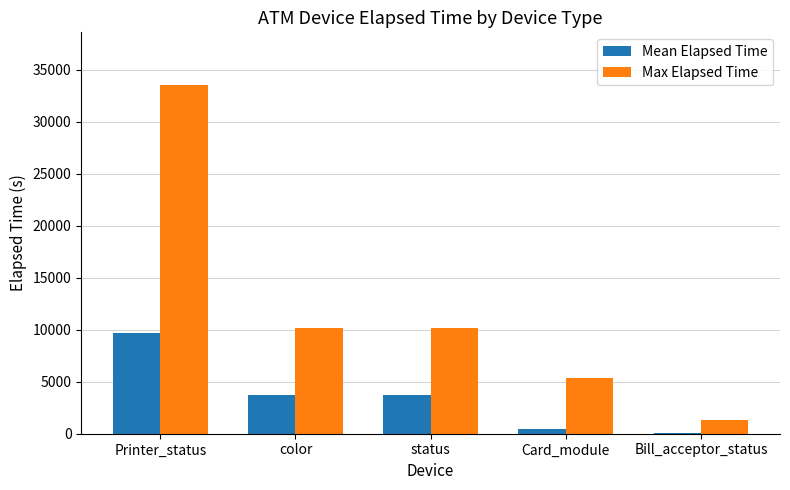

What is the maximum value for Max Elapsed Time?

33557